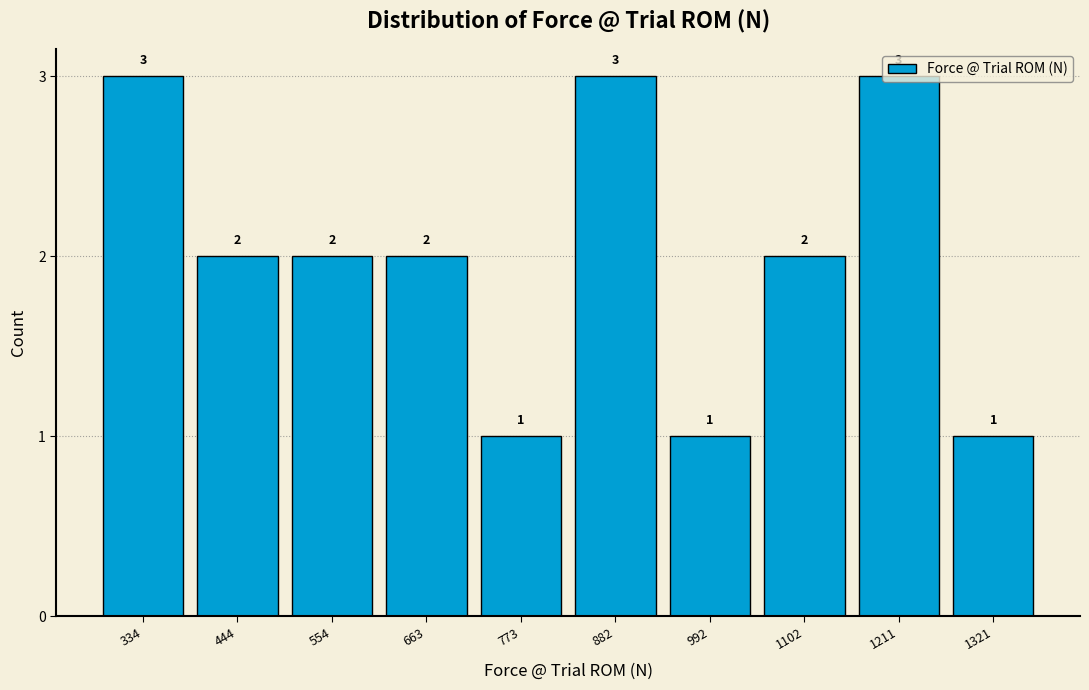

Reading left to right, transcribe this chart: for each bar, give the range it covers on the x-axis and its height. The bar edges are not printed on the chart, so give them approximately, as read against the axis.

280 to 380: 3
380 to 500: 2
500 to 600: 2
600 to 720: 2
720 to 820: 1
820 to 940: 3
940 to 1040: 1
1040 to 1160: 2
1160 to 1260: 3
1260 to 1380: 1